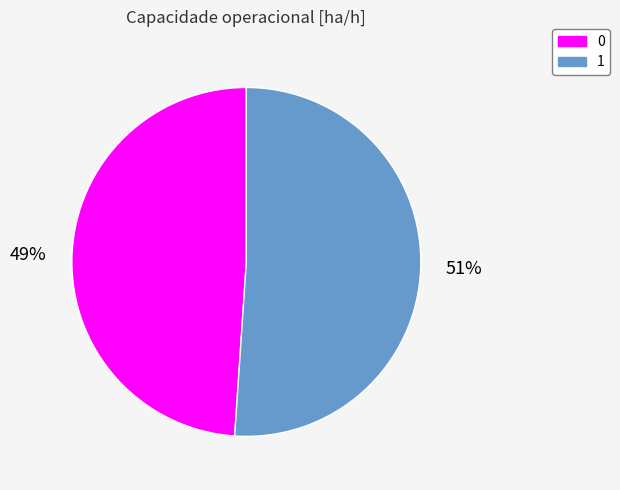

What percentage is the 1 slice, to the nearest percent?

51%